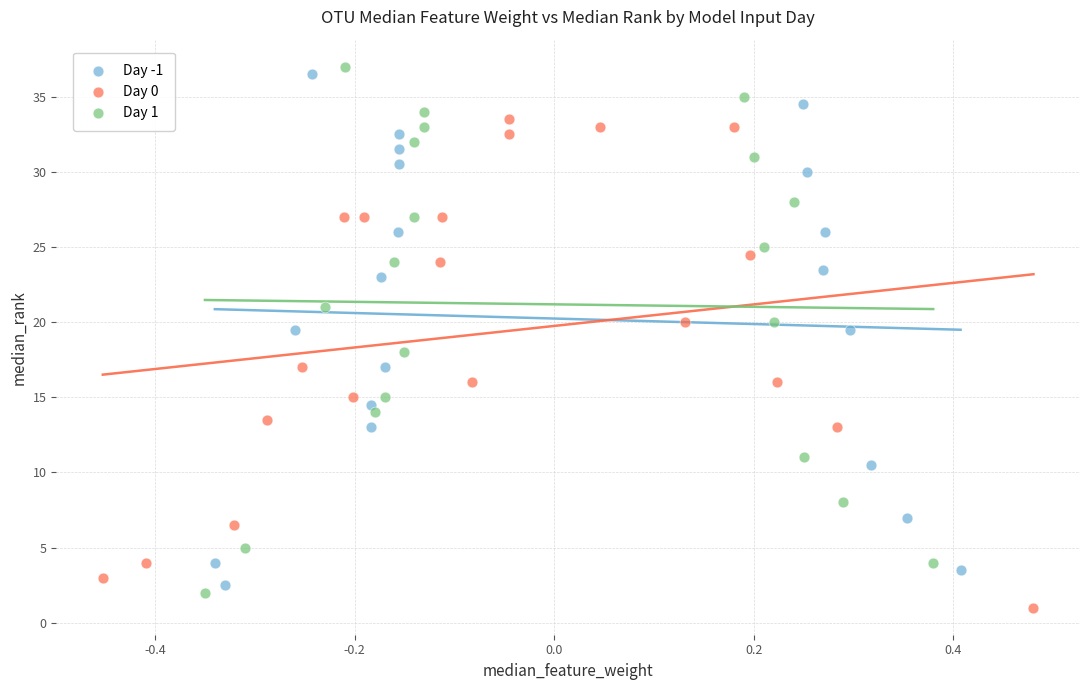

Which series has the largest Y range (max minus min)?

Day 1